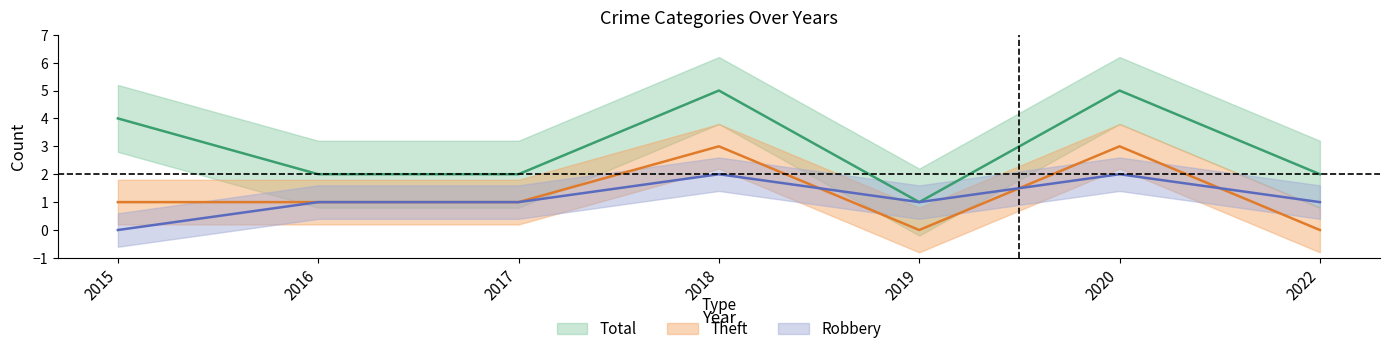

At which label does Robbery reach its peak?

2018